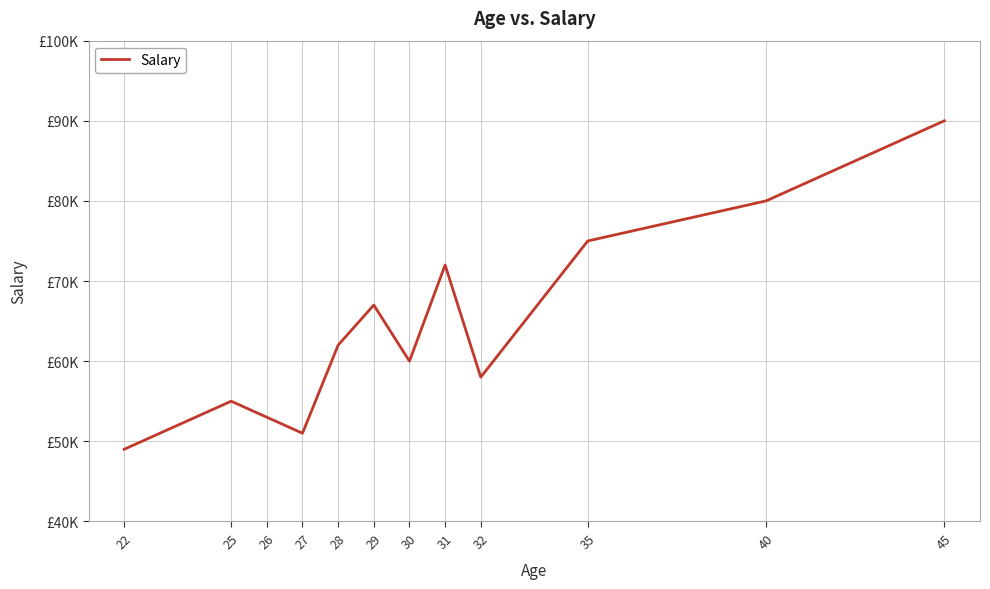

What is the maximum value shown in the chart?

90000